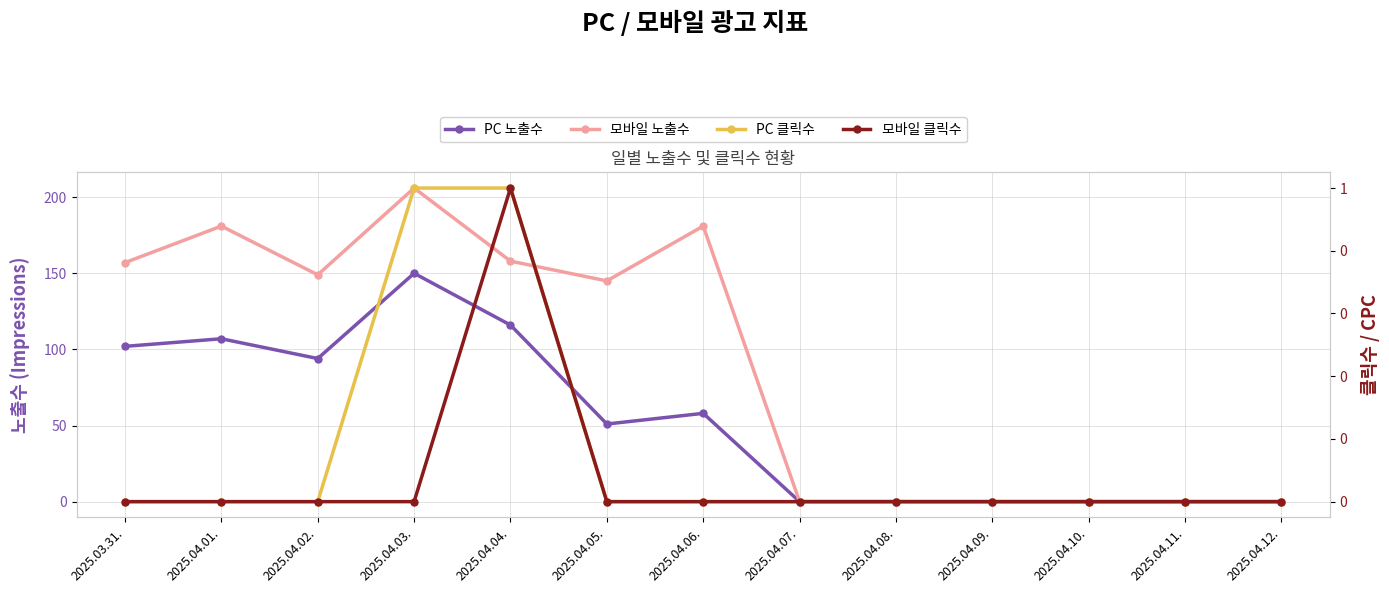

Rank the series at 2025.04.09. from lowest to highest value.

PC 노출수, 모바일 노출수, PC 클릭수, 모바일 클릭수